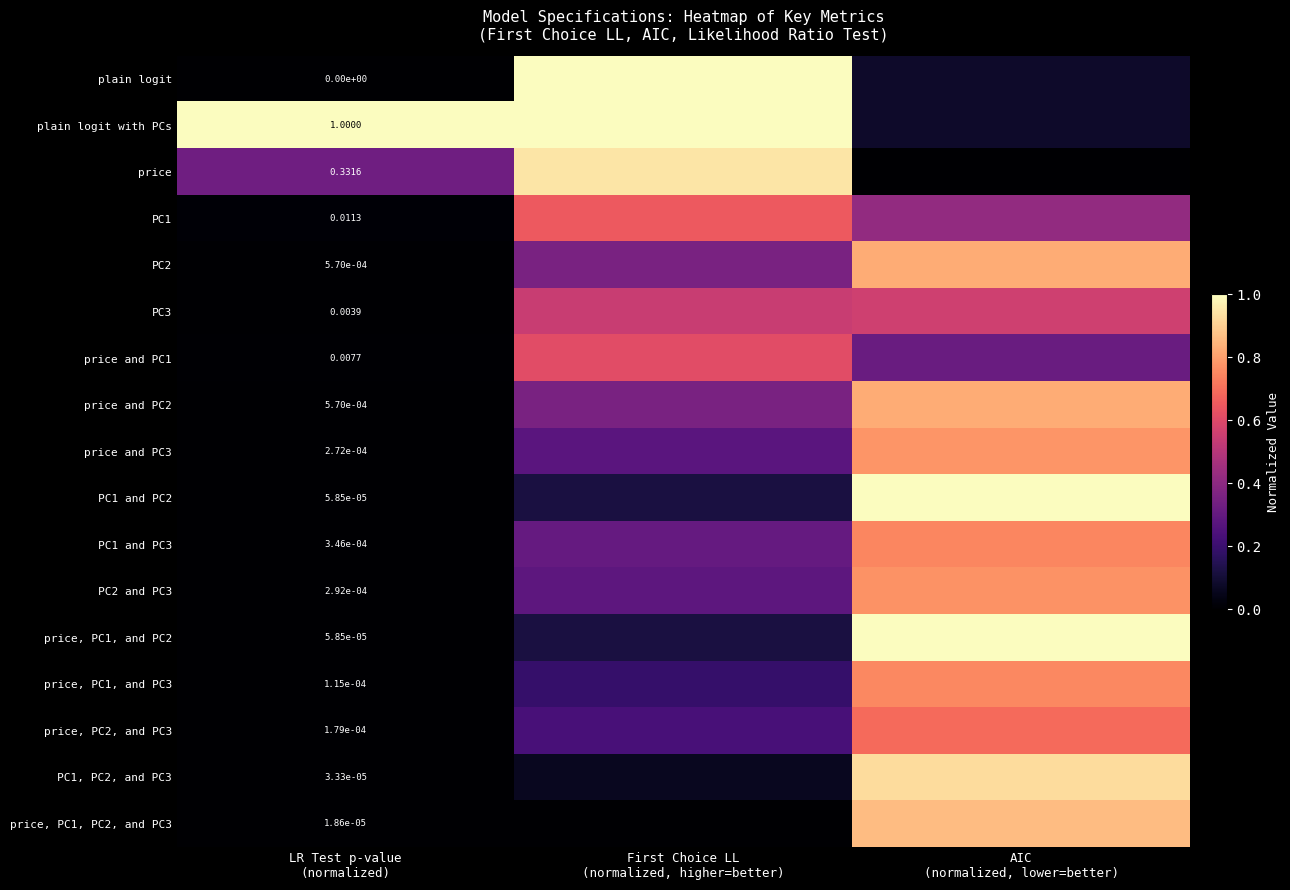

What is the difference between the price, PC1, and PC2 values at First Choice LL (normalized, higher=better) and LR Test p-value (normalized)?

0.1